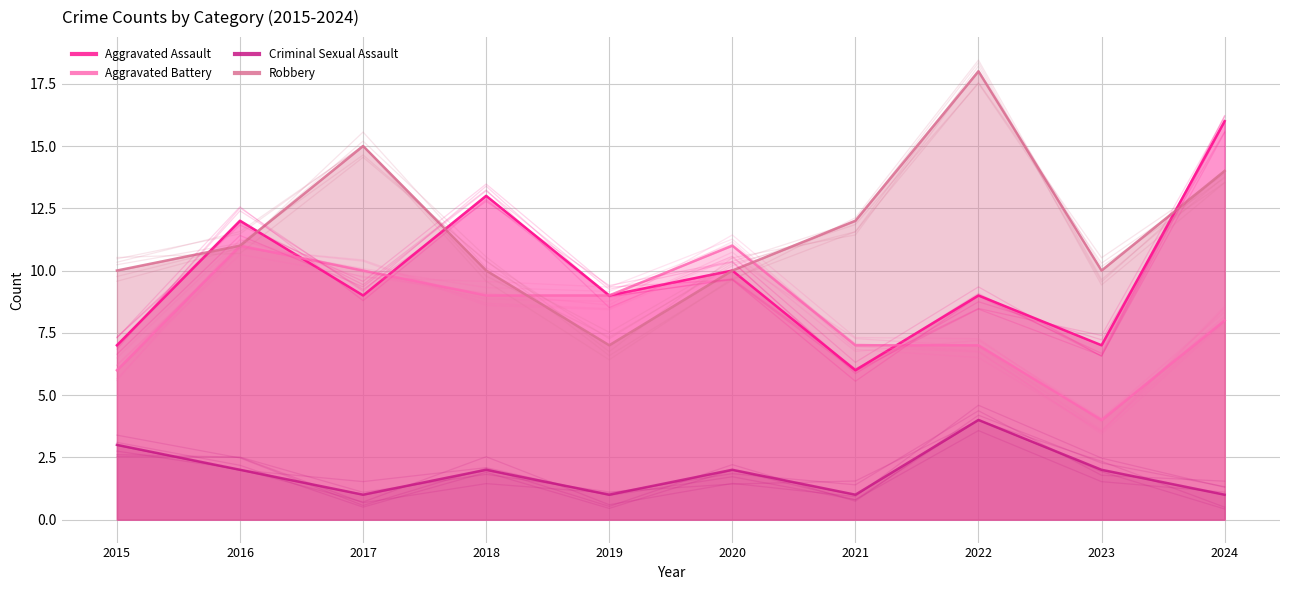

At which label is Aggravated Battery closest to 7?

2021